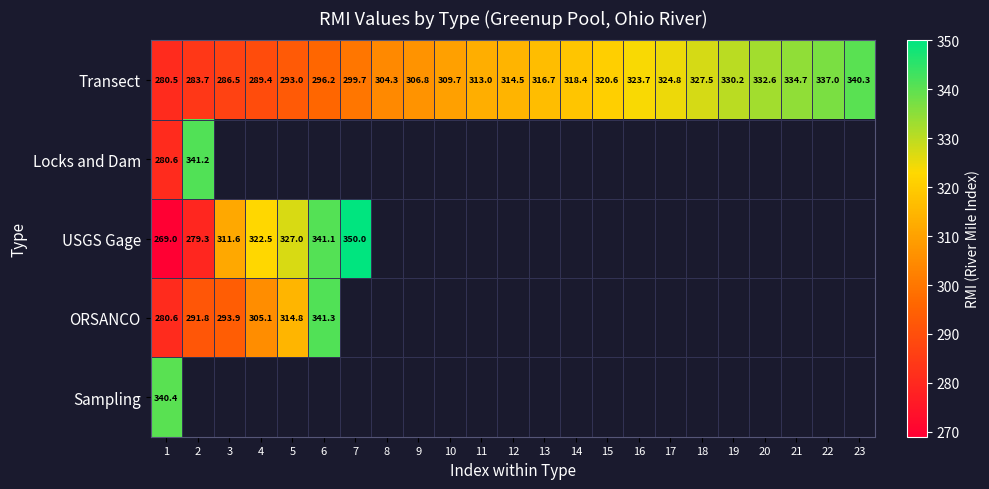

At which label does Transect reach its peak?

23